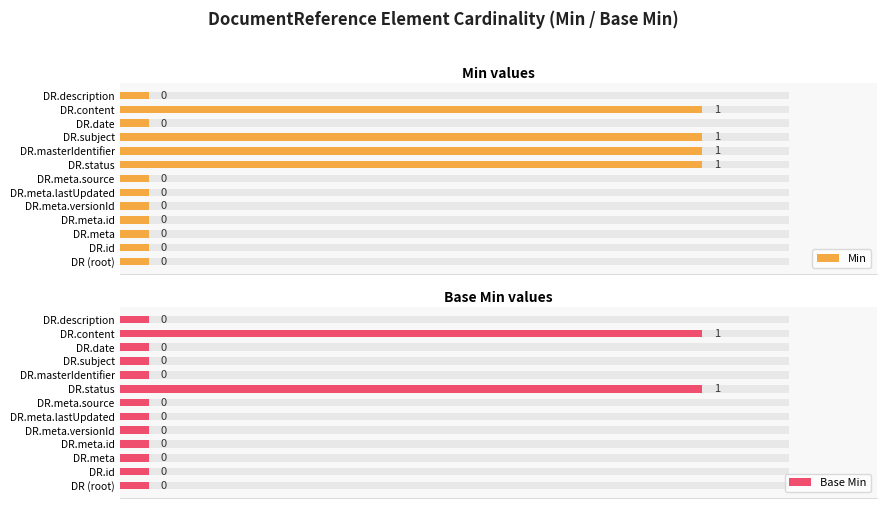

List the series in order of their peak value, lowest first.

Min, Base Min